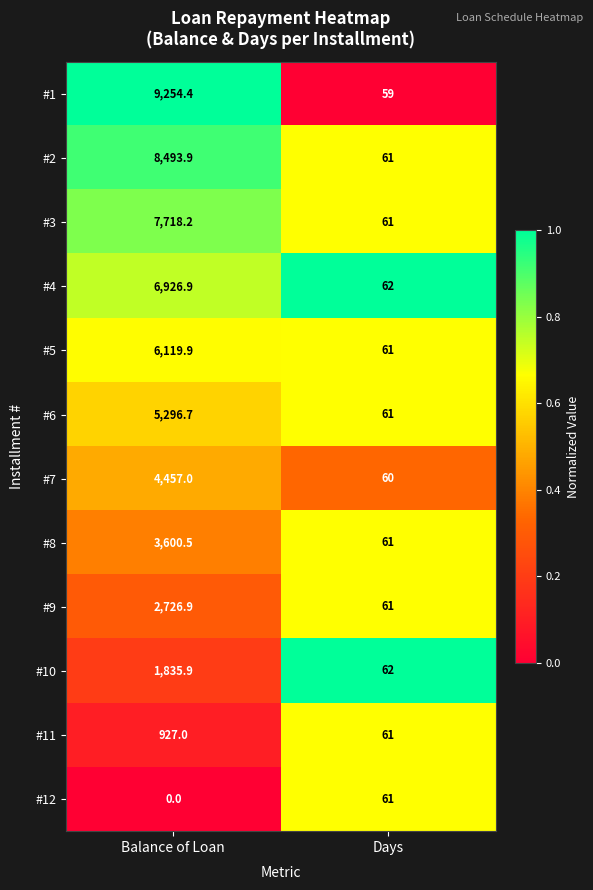

The #7 series shows 4457.0 at Balance of Loan. True or false?

True